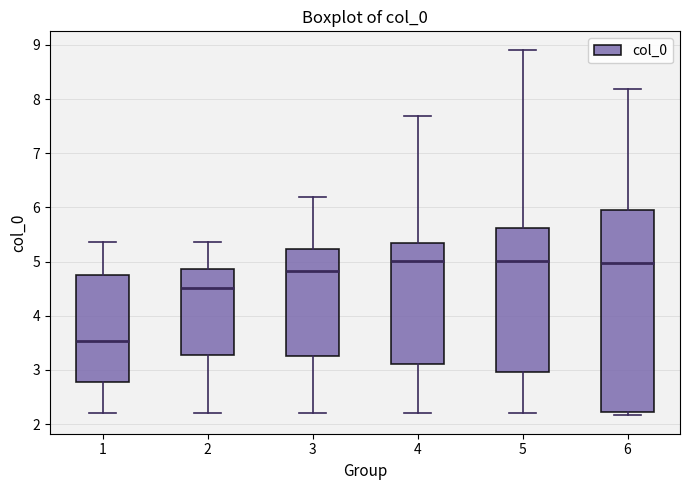

Reading left to right, read every box against the y-axis: the position of its median line, the range the box covers, and the ends of its whiskers. The values are not printed on the chart, so give them approximately, as read against the axis.

1: median 3.5, box 2.8 to 4.7, whiskers 2.2 to 5.4
2: median 4.5, box 3.3 to 4.9, whiskers 2.2 to 5.4
3: median 4.8, box 3.3 to 5.2, whiskers 2.2 to 6.2
4: median 5.0, box 3.1 to 5.3, whiskers 2.2 to 7.7
5: median 5.0, box 3.0 to 5.6, whiskers 2.2 to 8.9
6: median 5.0, box 2.2 to 5.9, whiskers 2.2 (just below the box's lower edge) to 8.2